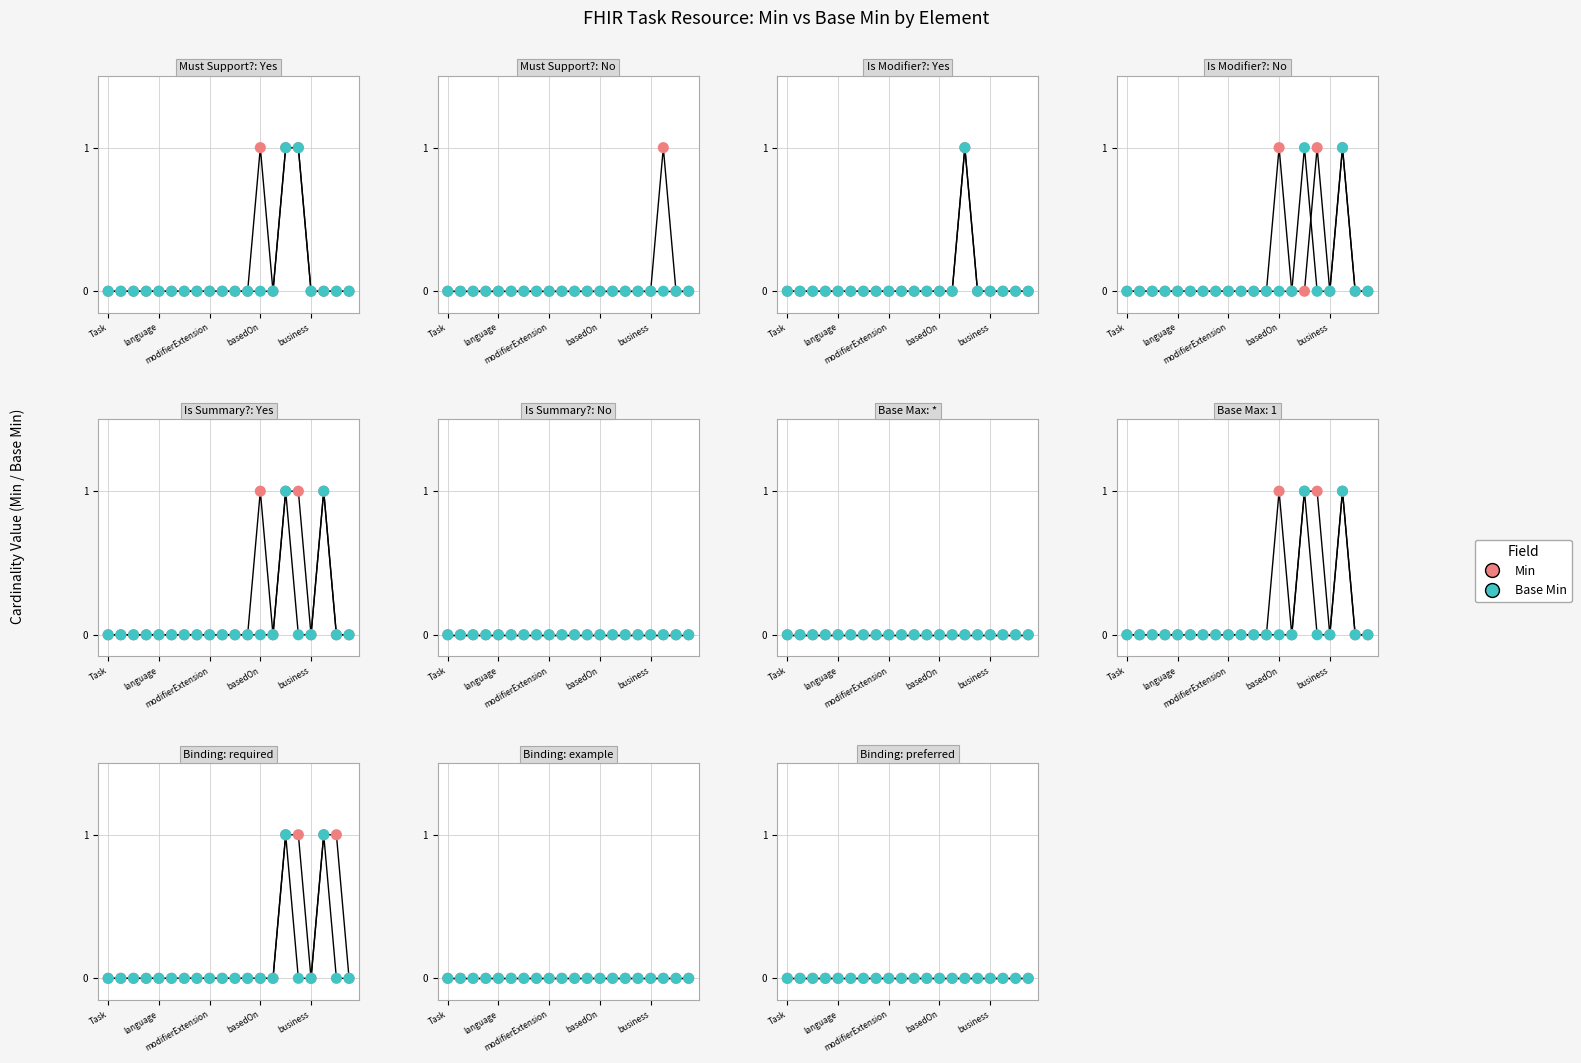

Which series has the widest spread of Y values?

Min